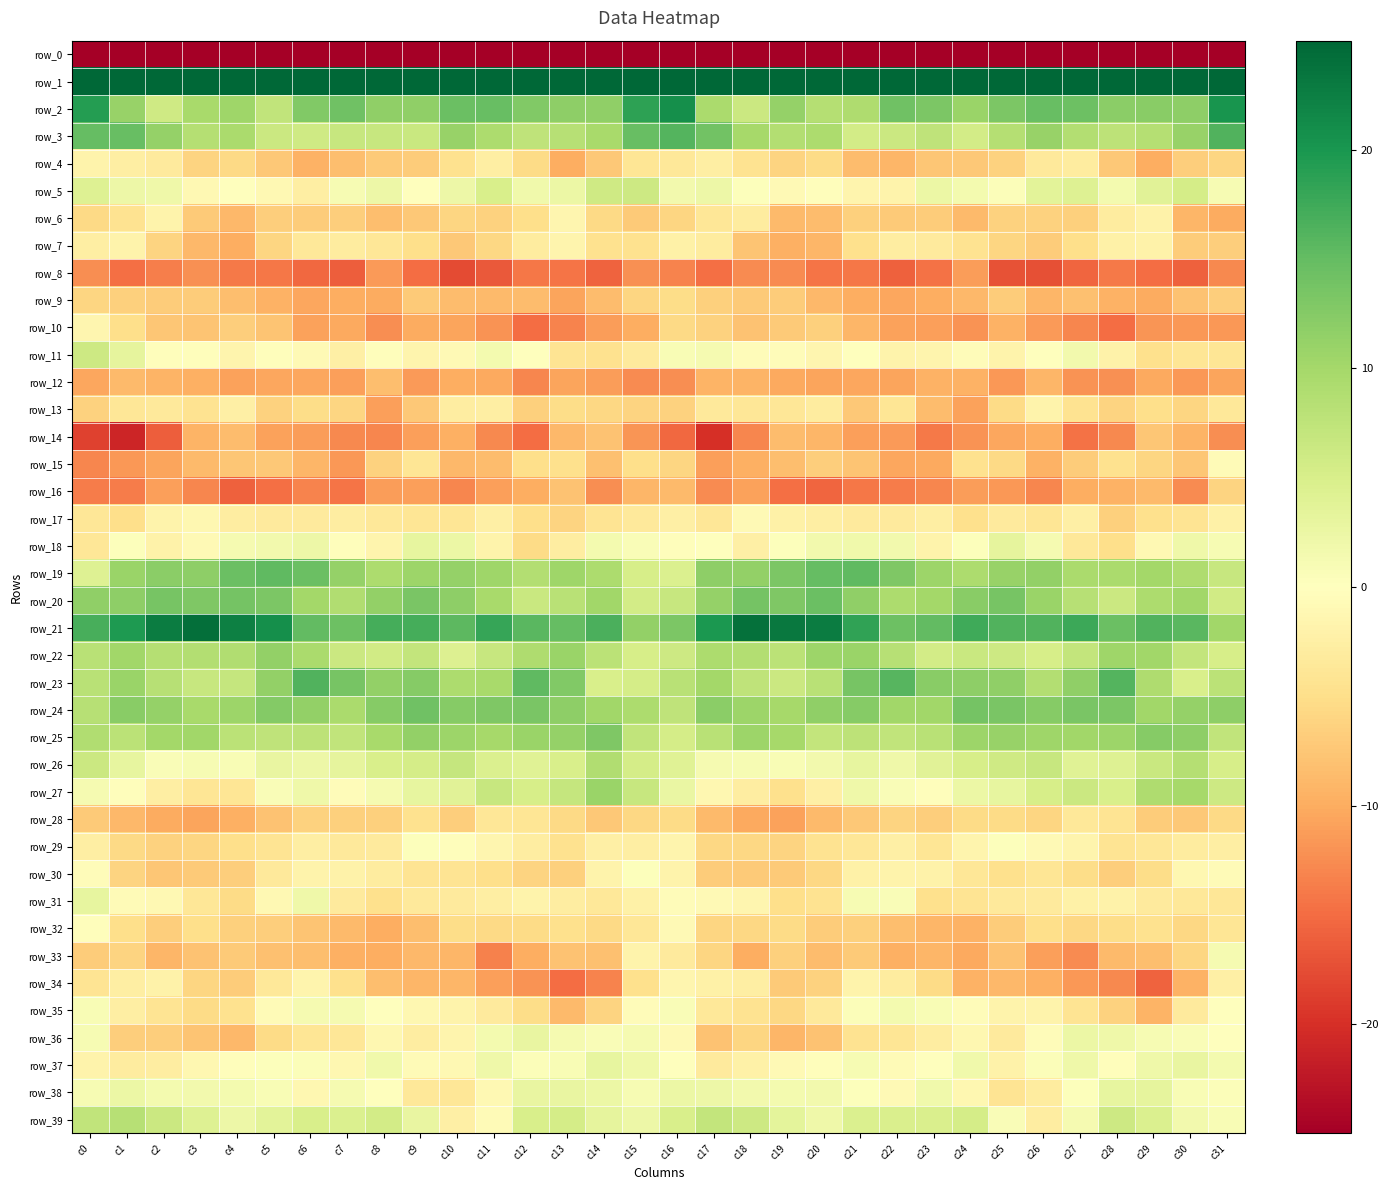

True or false: row_25 has a value of 10.0 at c2.

True